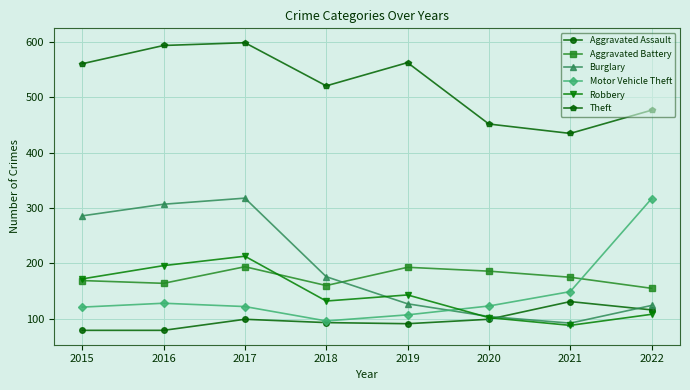

In Theft, how many points are lower than both neighbors (excluding endpoints)?

2